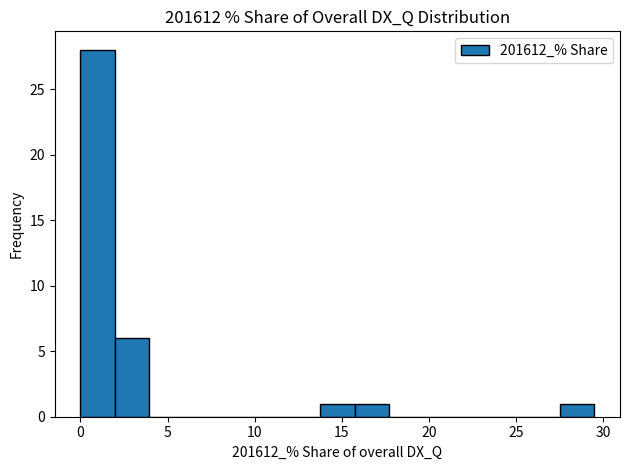

Around what value on the x-axis is the tallest bar? Give the approximate position of its centre, as read against the axis.

1.0